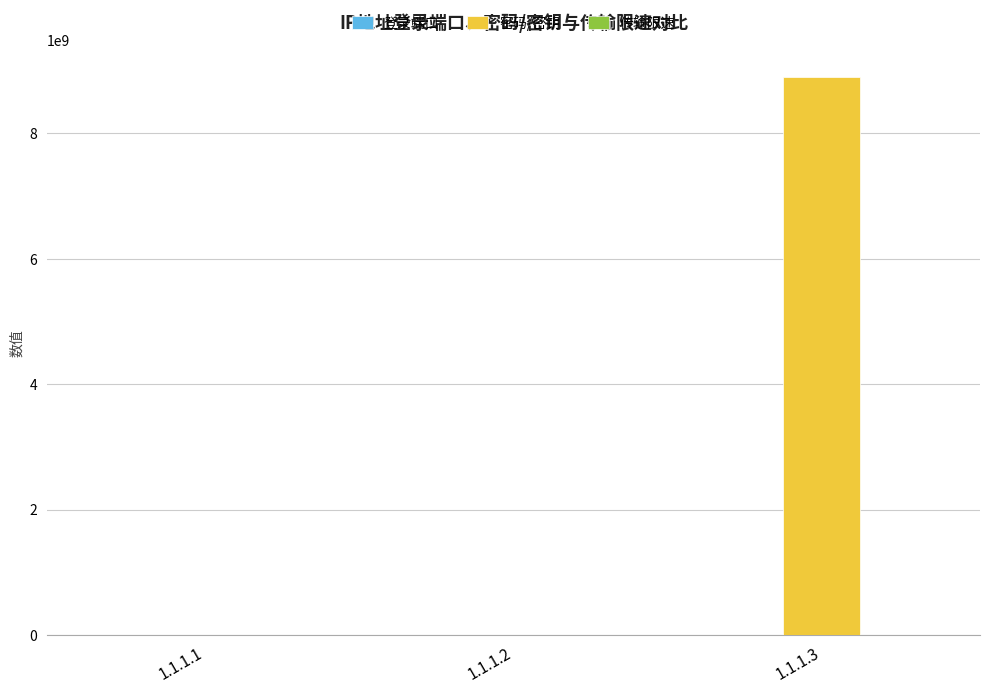

What is the spread (max minus min) of values at 1.1.1.2?

66663